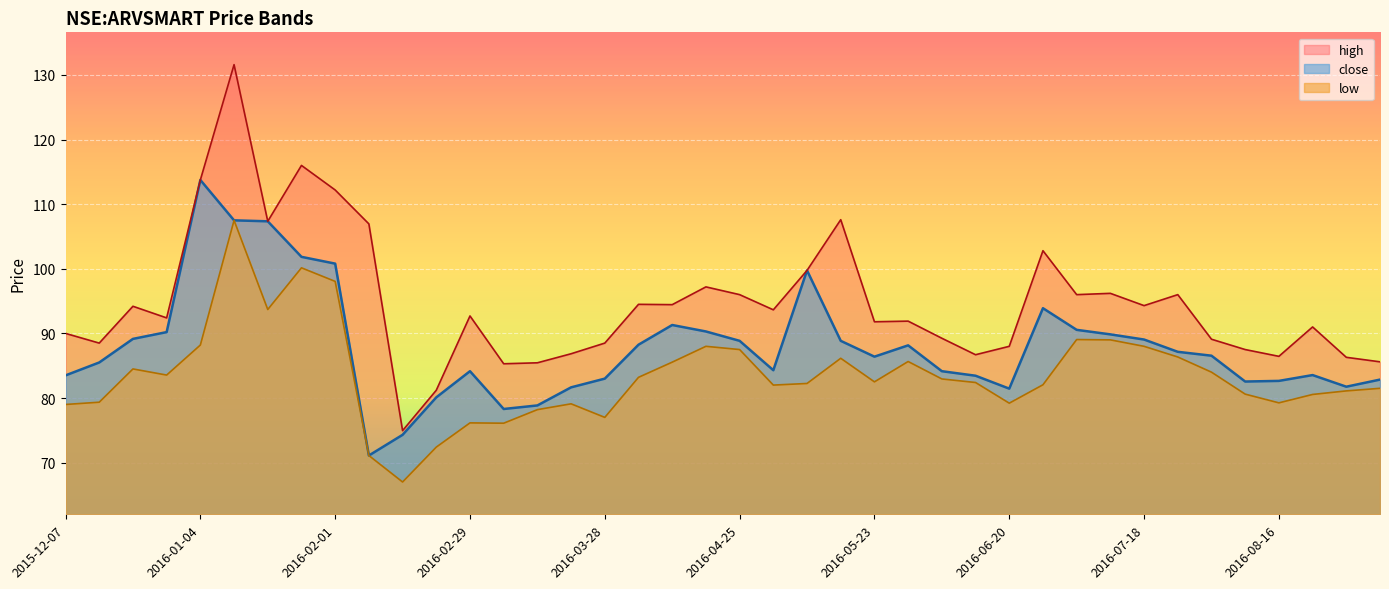

What is the sum of all close values?

3516.7